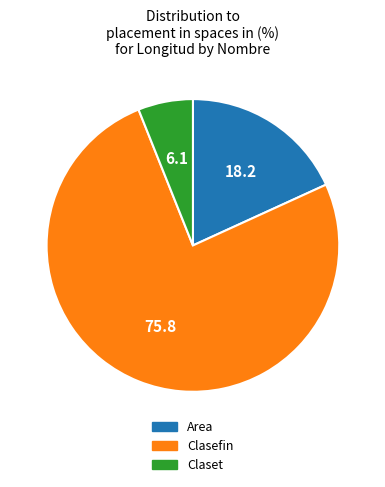

How many slices are in this pie chart?

3